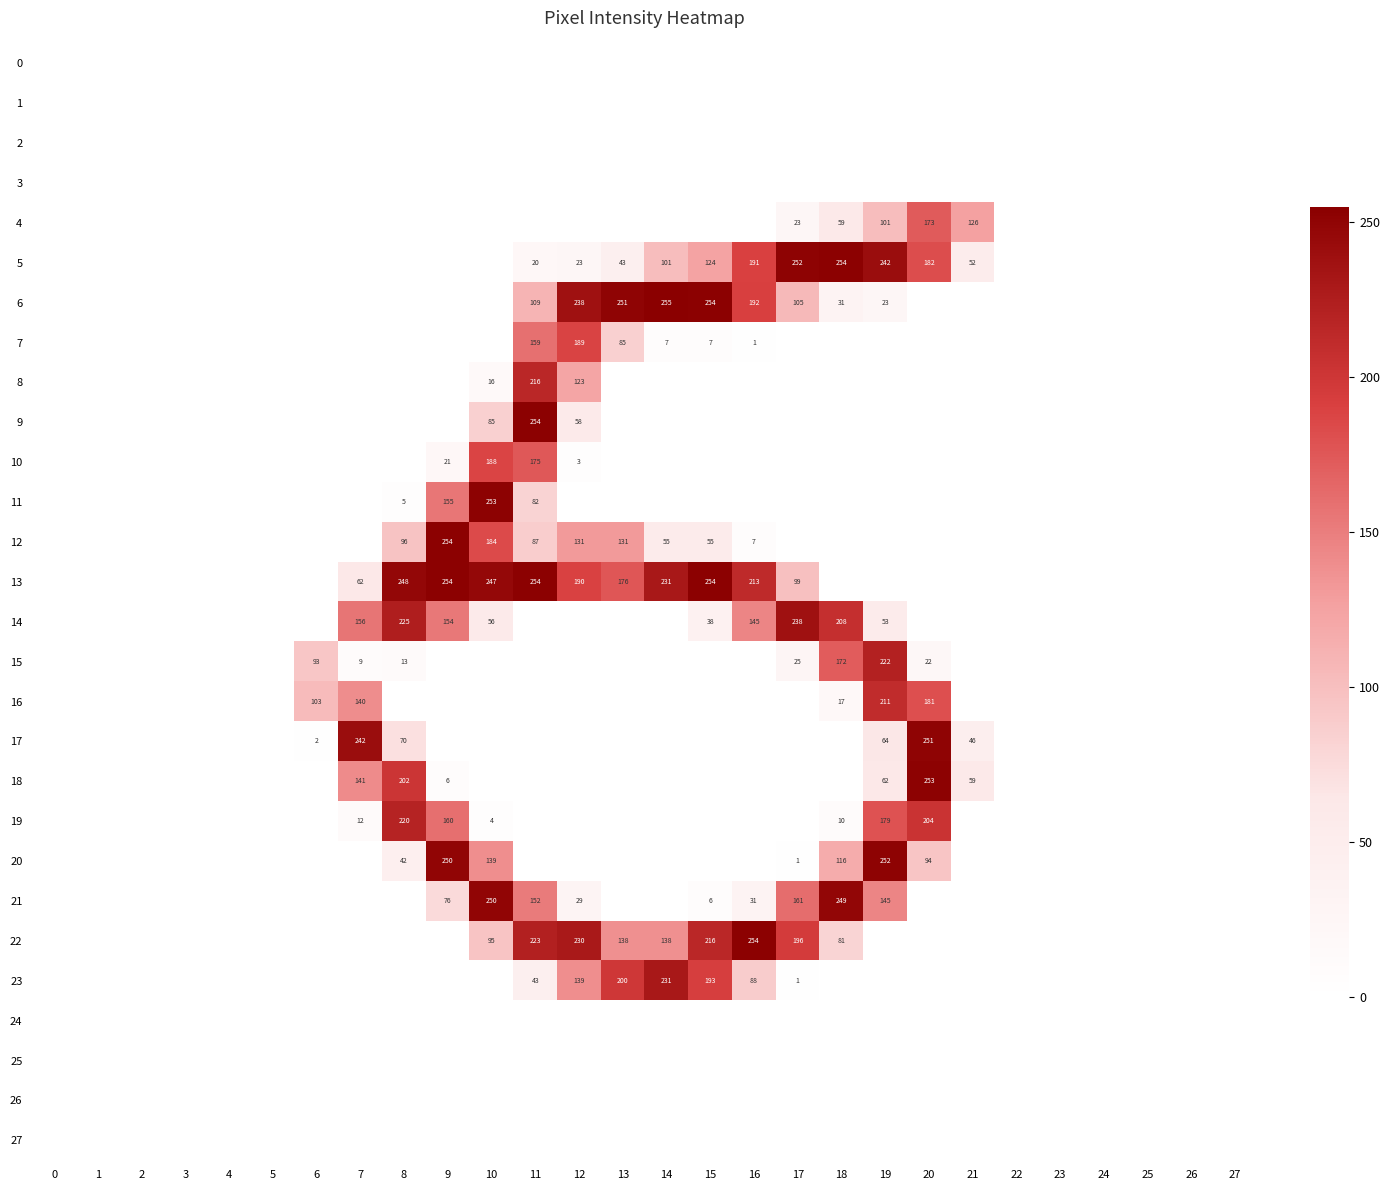

How many data points in 21 are above 0?

9